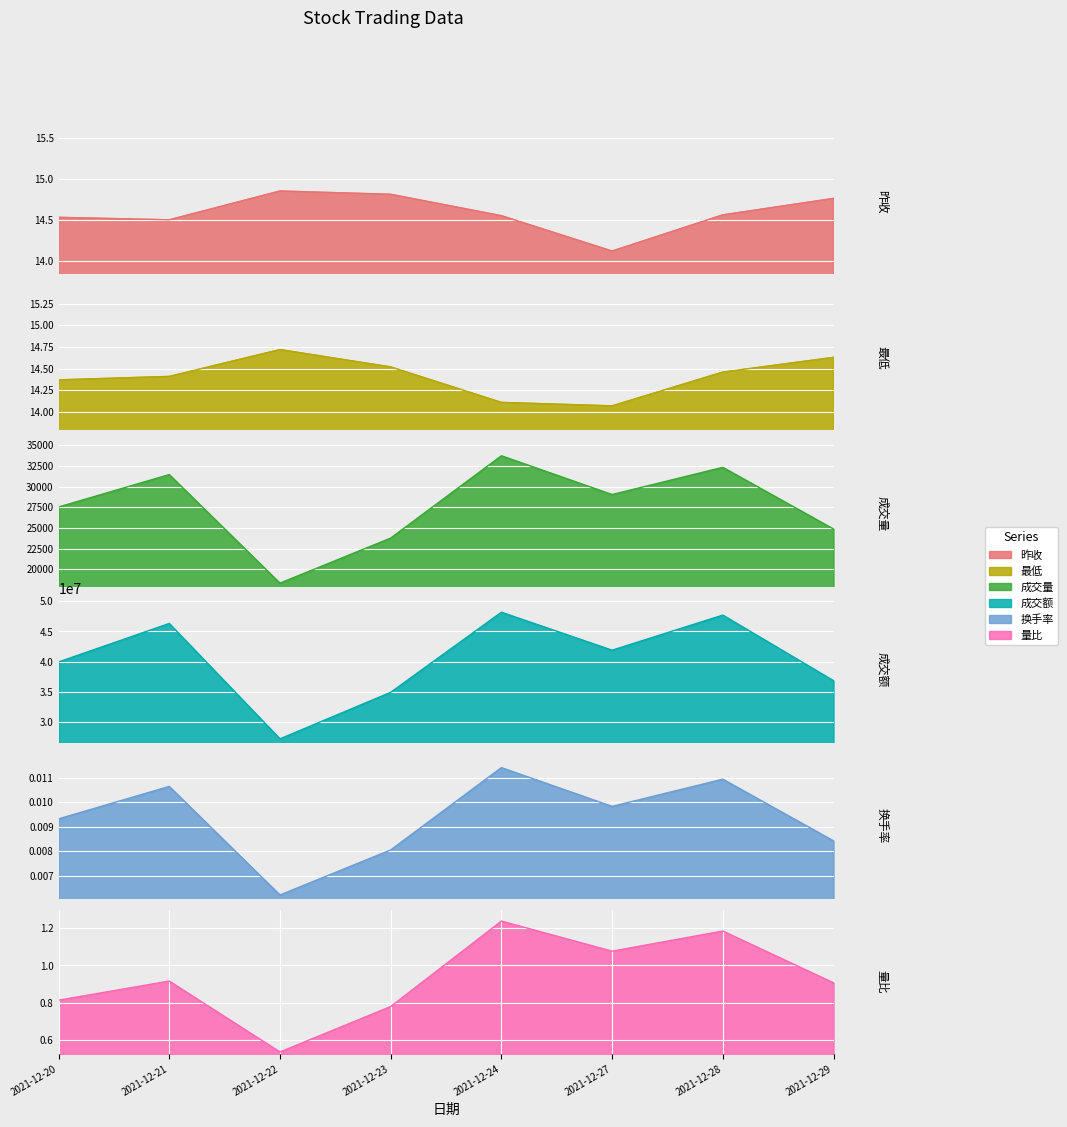

What is the difference between the second highest and second lowest values in the 最低 series?

0.5